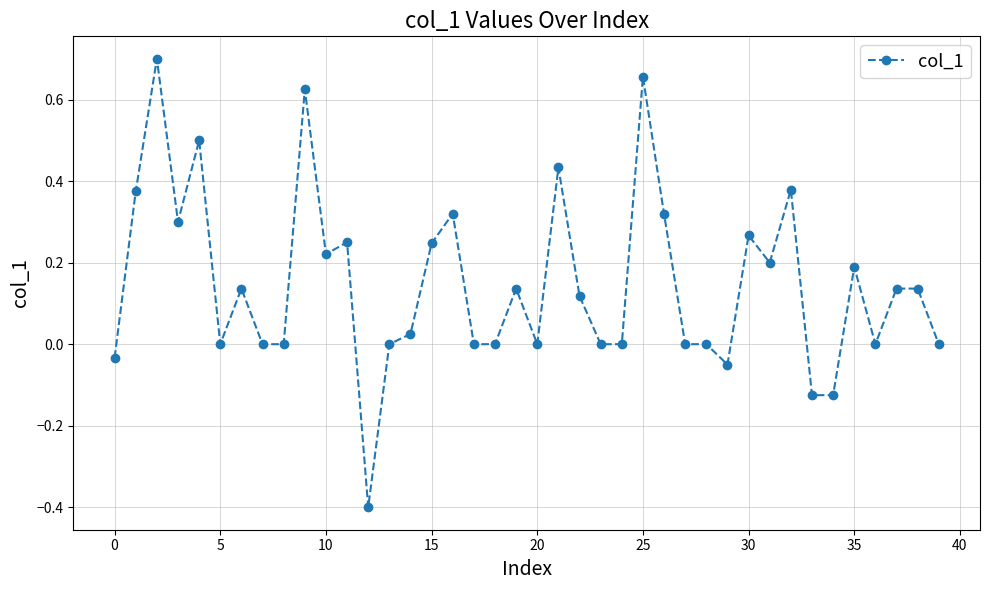

What is the minimum value shown in the chart?

-0.4